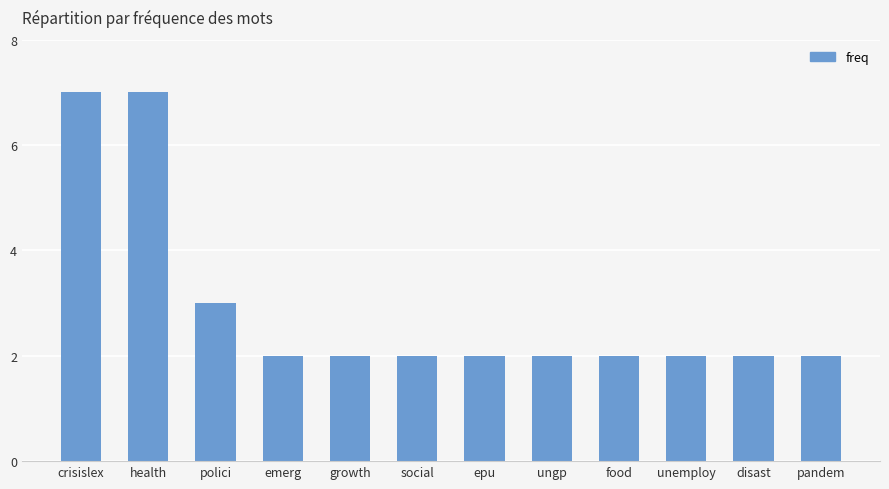

Approximately how many times larger is the value at epu compared to disast?

1.0